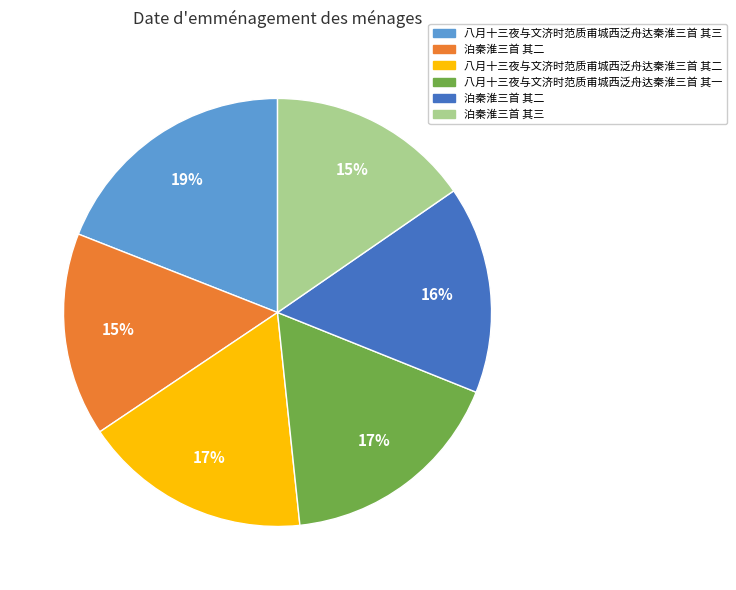

Is there a majority slice in this chart?

No